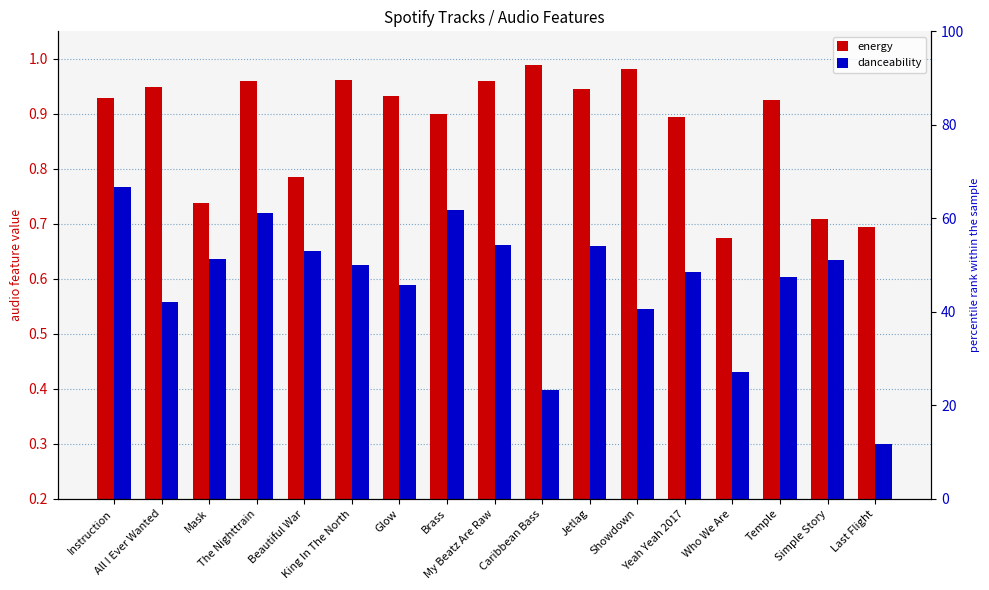

List the series in order of their overall mean, highest first.

energy, danceability